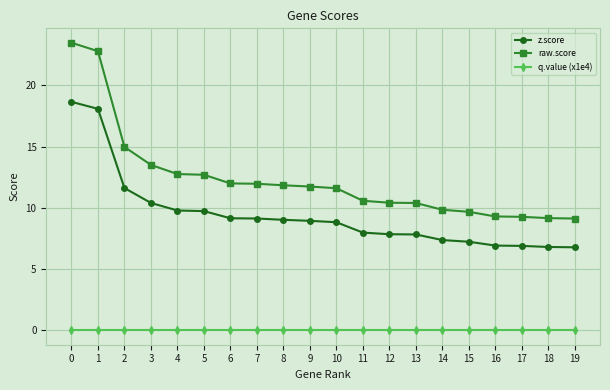

What is the difference between the highest and lowest values at 18?

9.2